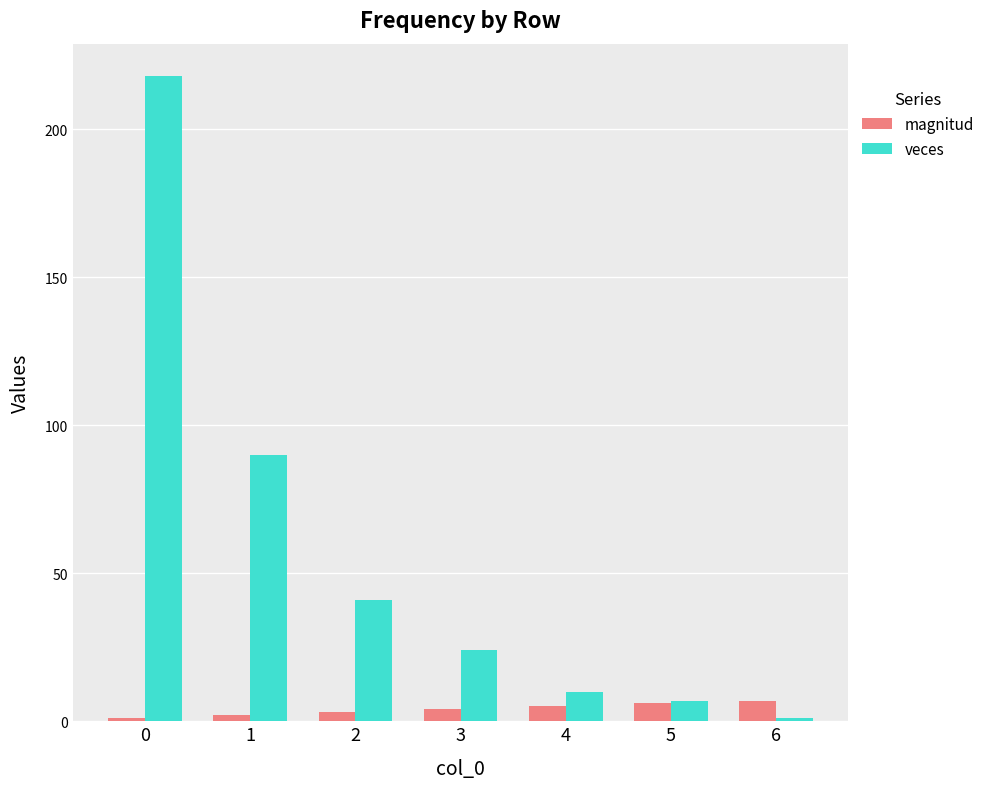

What is the average value of the veces series?

56